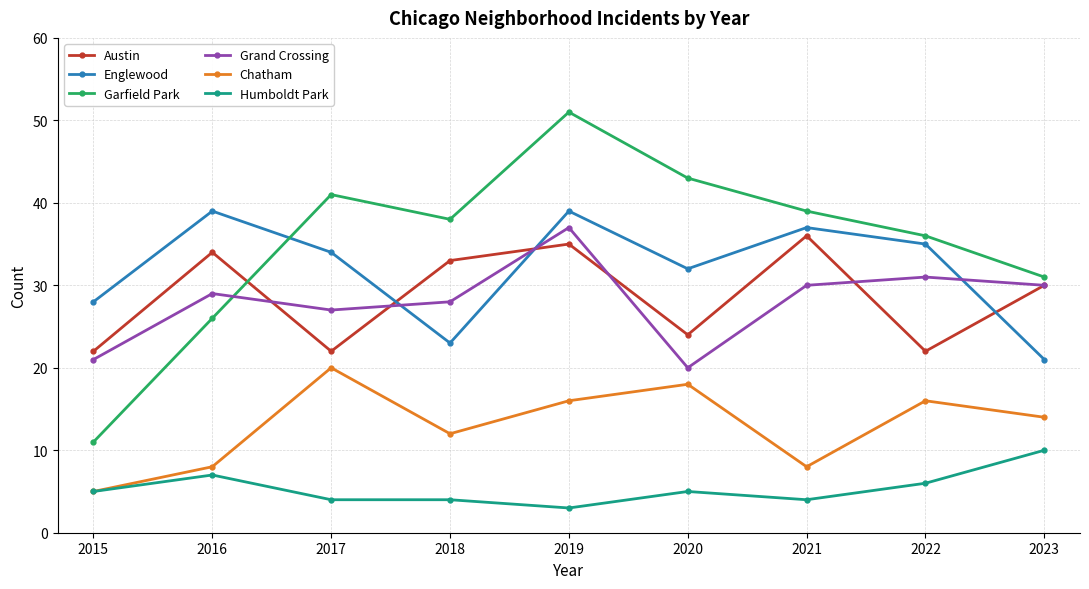

What is the smallest value displayed?

3